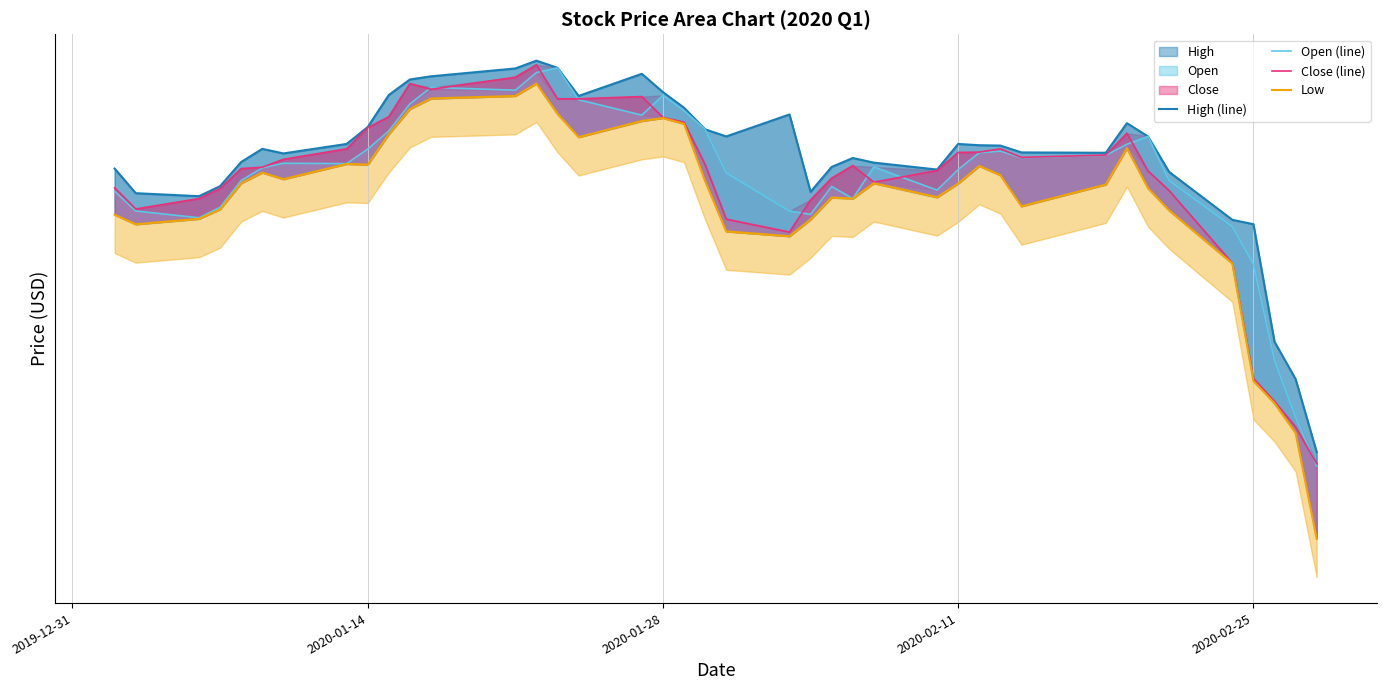

How many intersections are there between Close (line) and Open (line)?

10